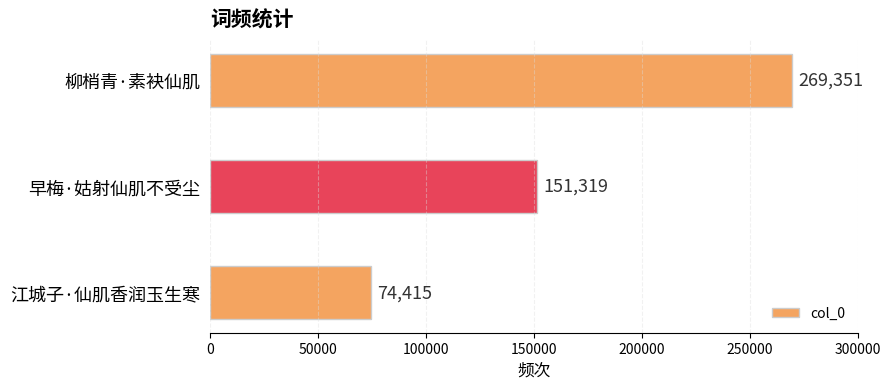

True or false: the data shows 151319 at 早梅·姑射仙肌不受尘.

True